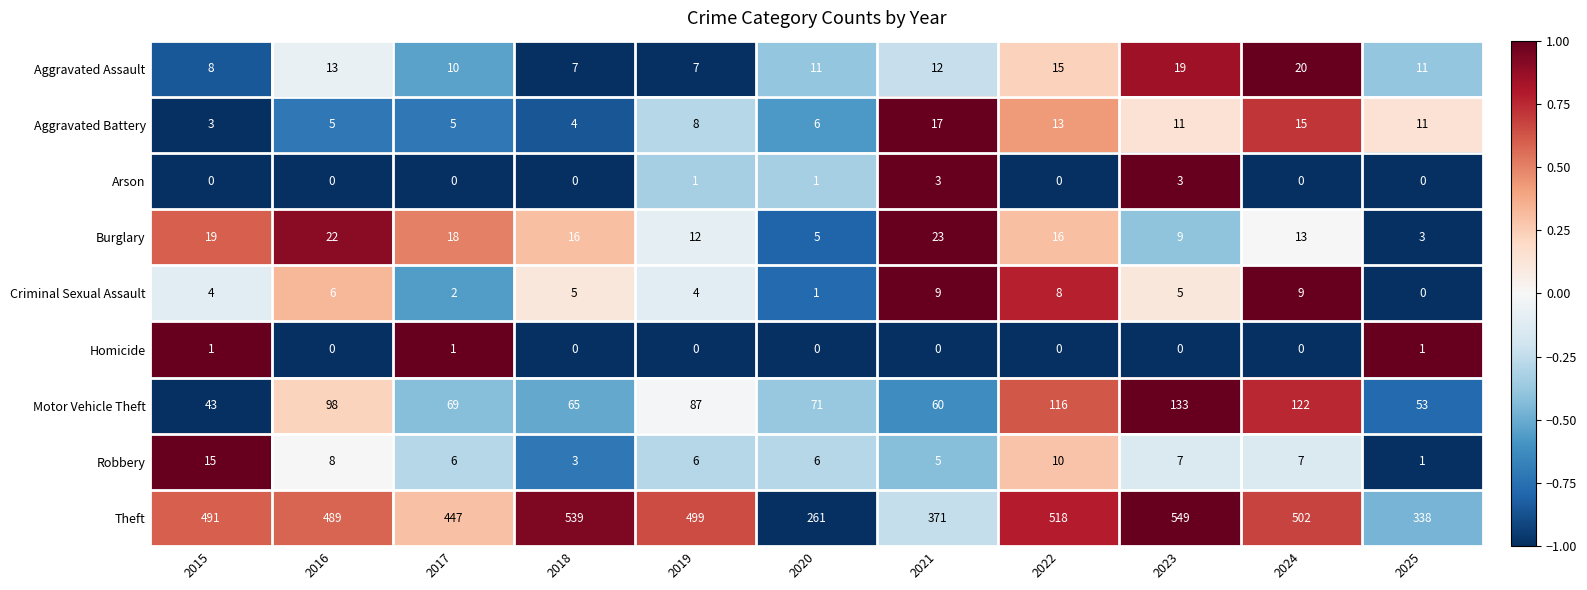

Is it true that Aggravated Battery equals 7 at 2023?

False